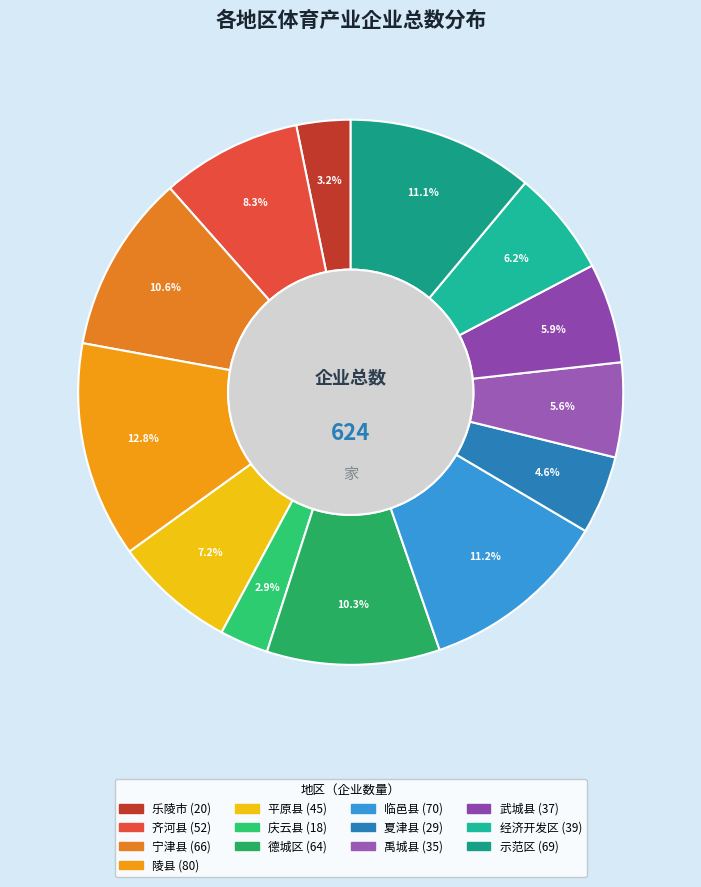

Which category has the smallest portion of the pie?

庆云县